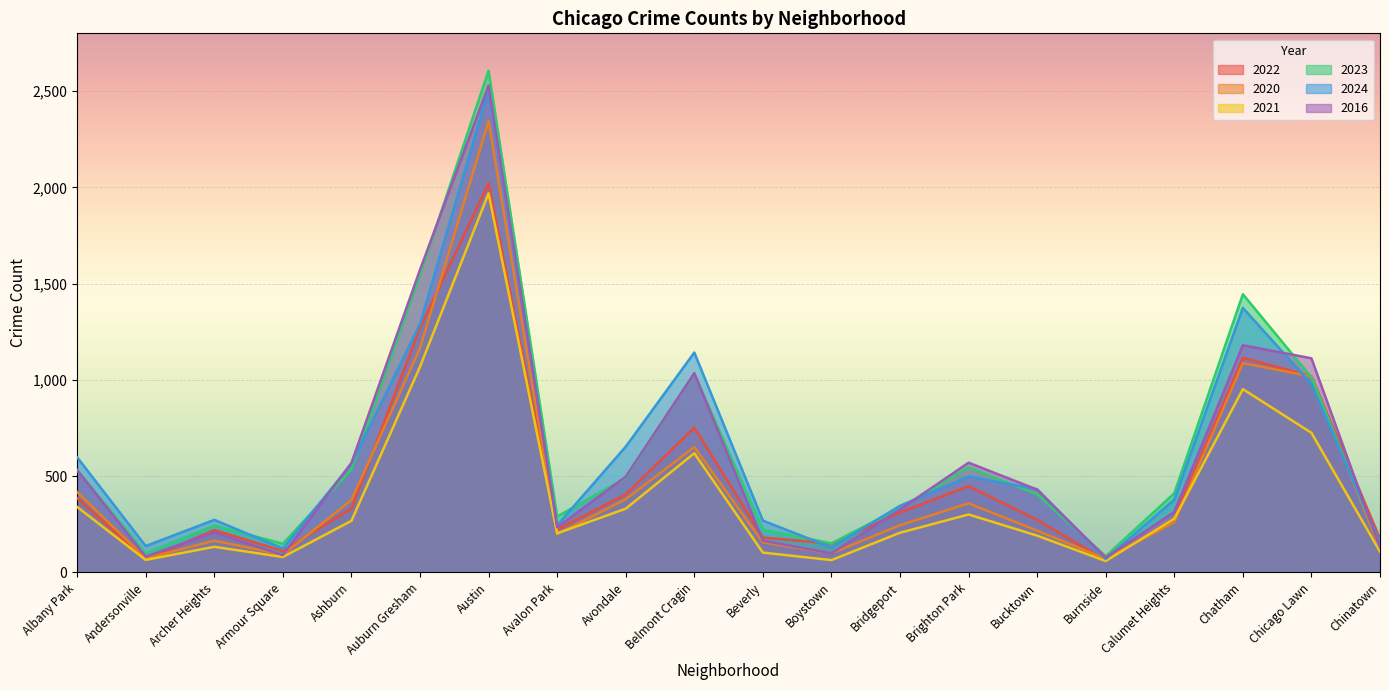

What position from the right is Boystown?

9